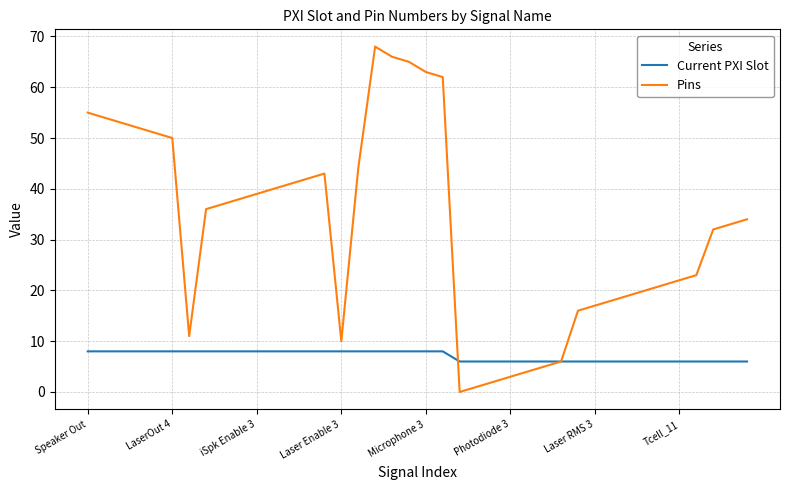

What are all the series names shown in the legend?

Current PXI Slot, Pins